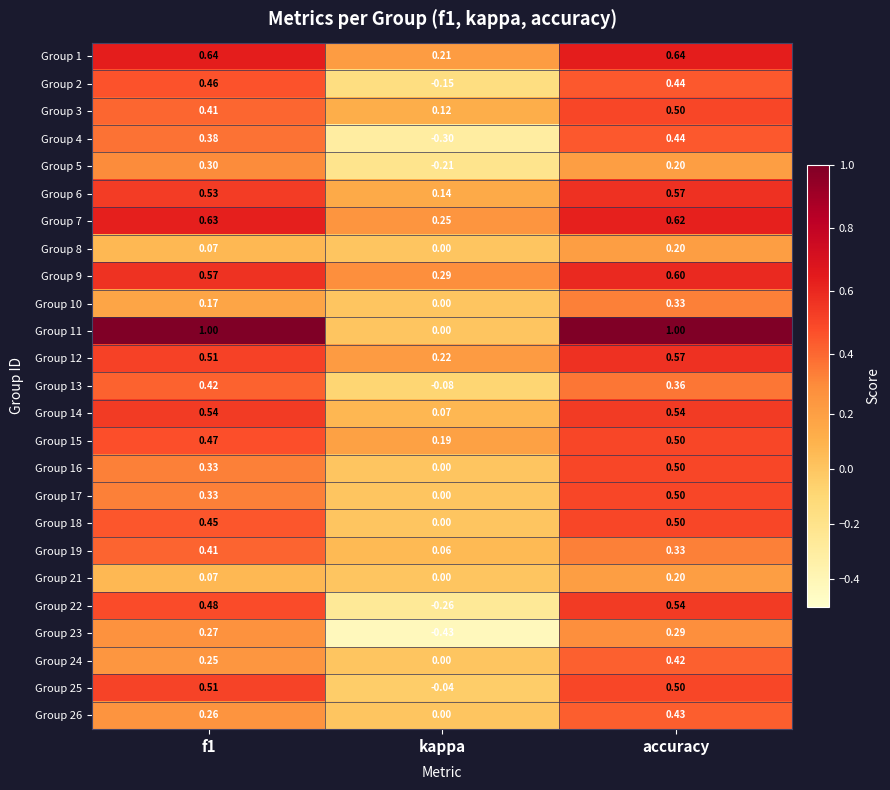

Where is Group 25 nearest to the value 0?

kappa